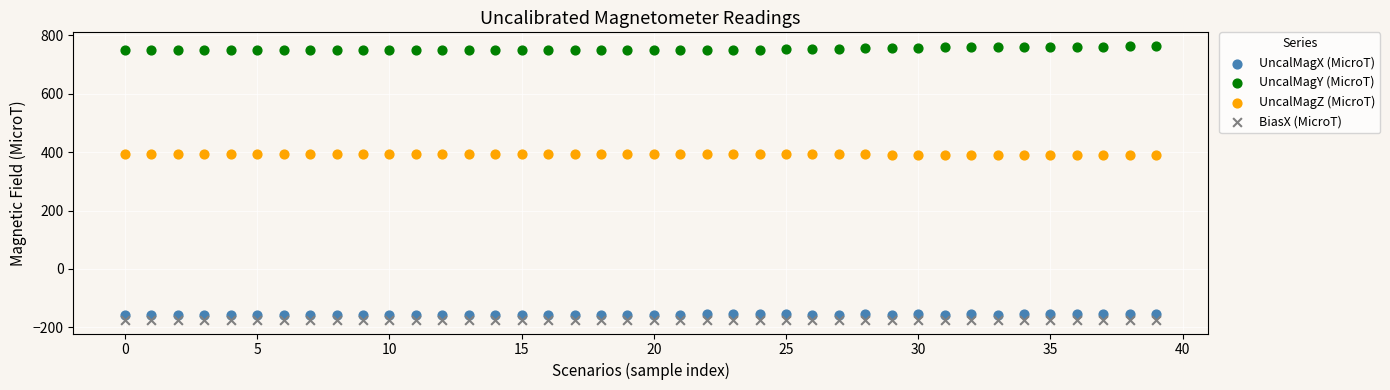

Which series contains the highest Y value?

UncalMagY (MicroT)